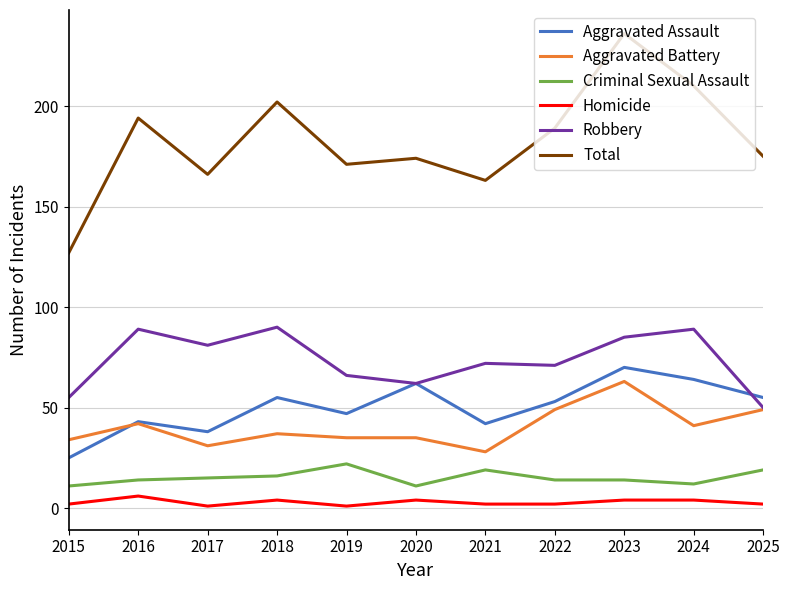

Is it true that Robbery equals 89 at 2024?

True